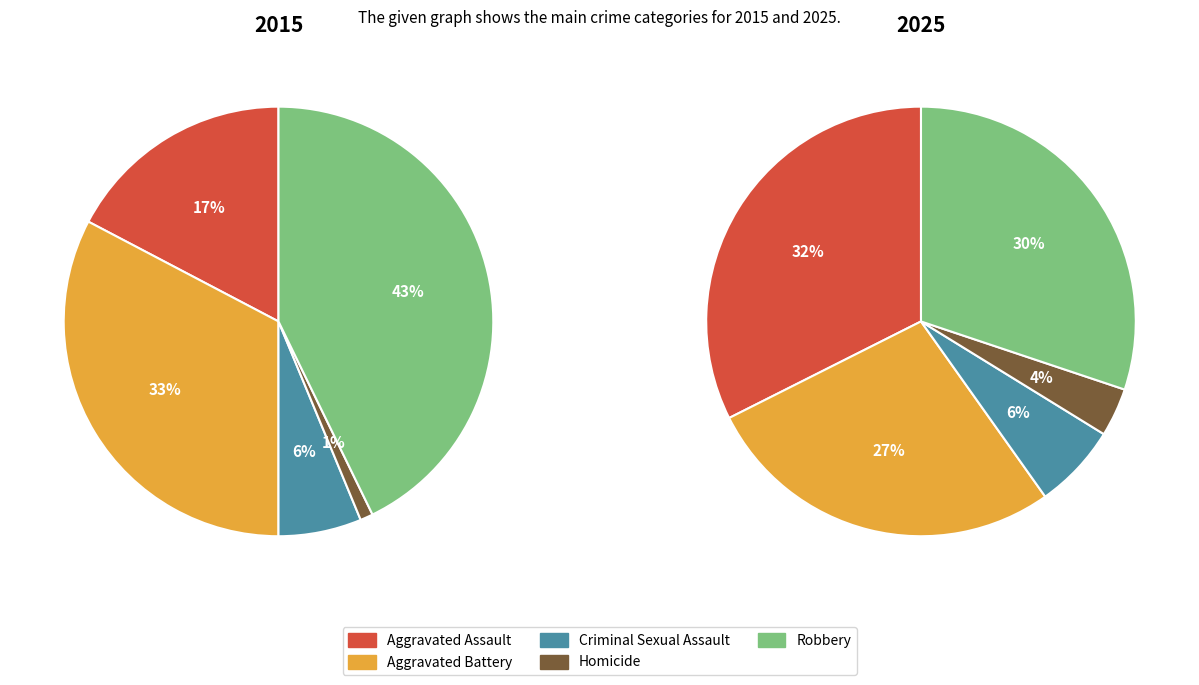

To the nearest percent, what is the combined percentage of Aggravated Battery and Homicide?

31%